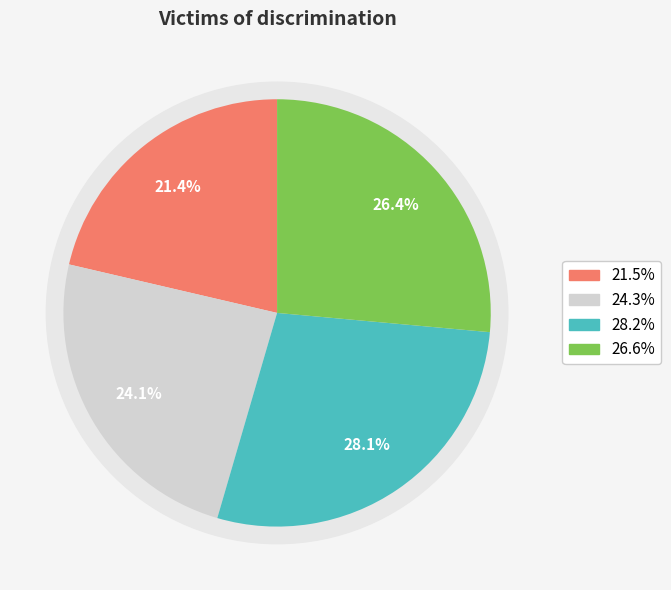

True or false: 2018 accounts for 11% of the total.

False